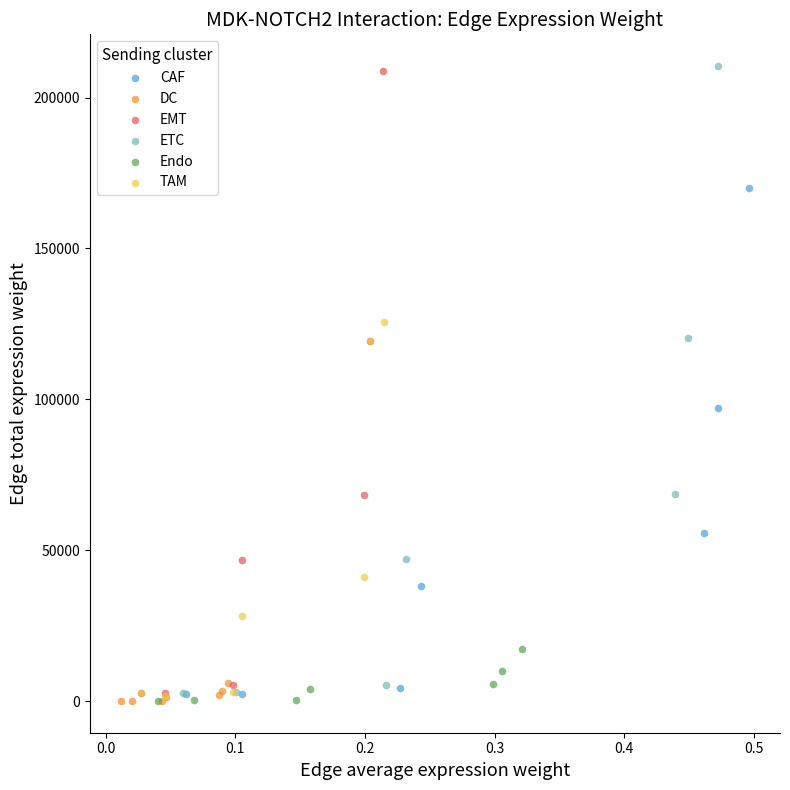

What are all the series names shown in the legend?

CAF, DC, EMT, ETC, Endo, TAM